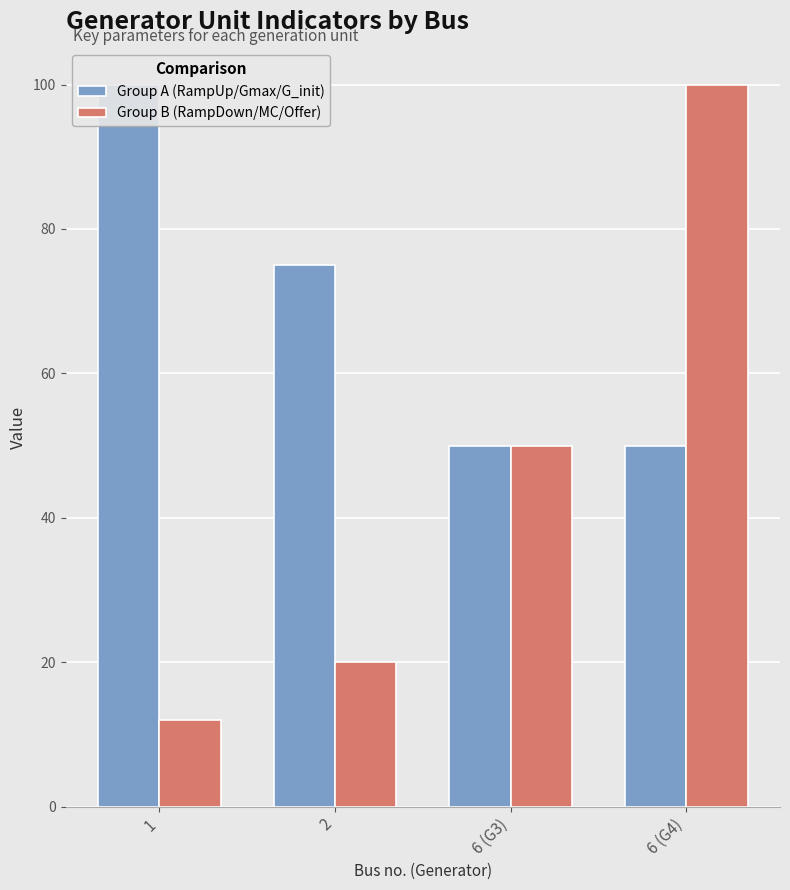

What is the value of the Gmax (MW) bar at the 2nd from the left?

75